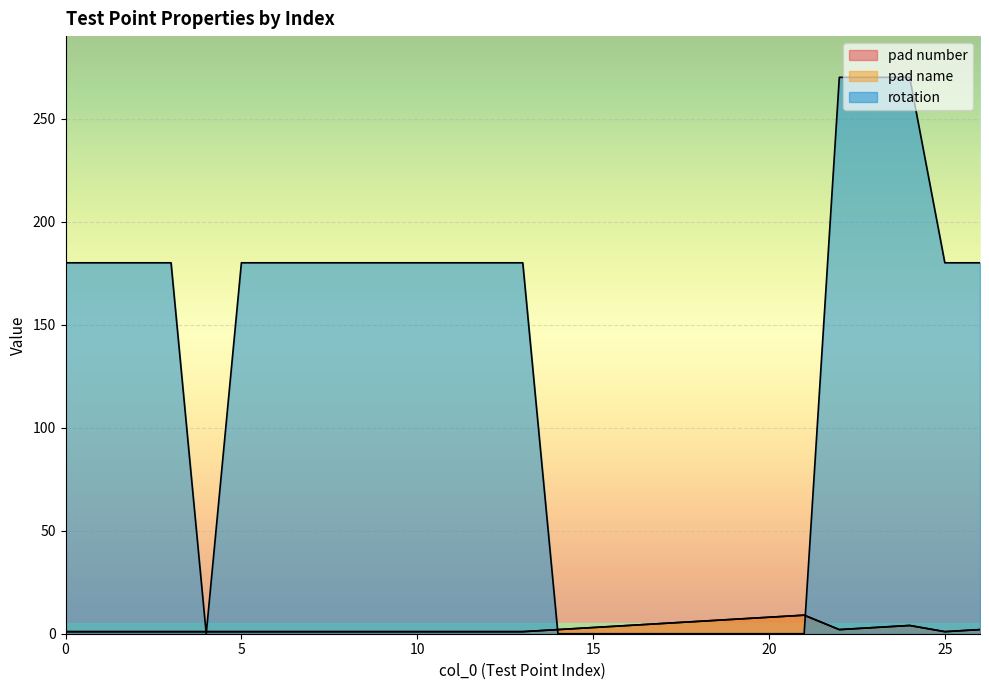

What is the spread (max minus min) of values at 18?

6